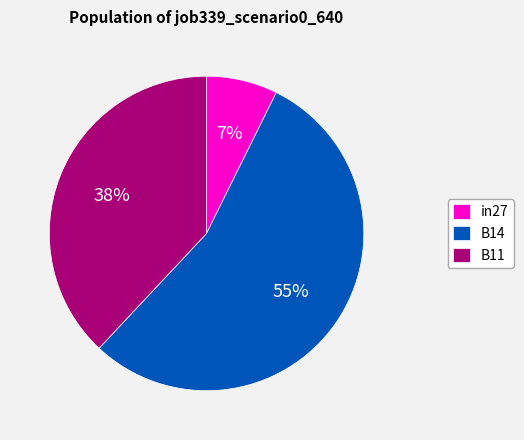

Count the number of slices in the pie.

3